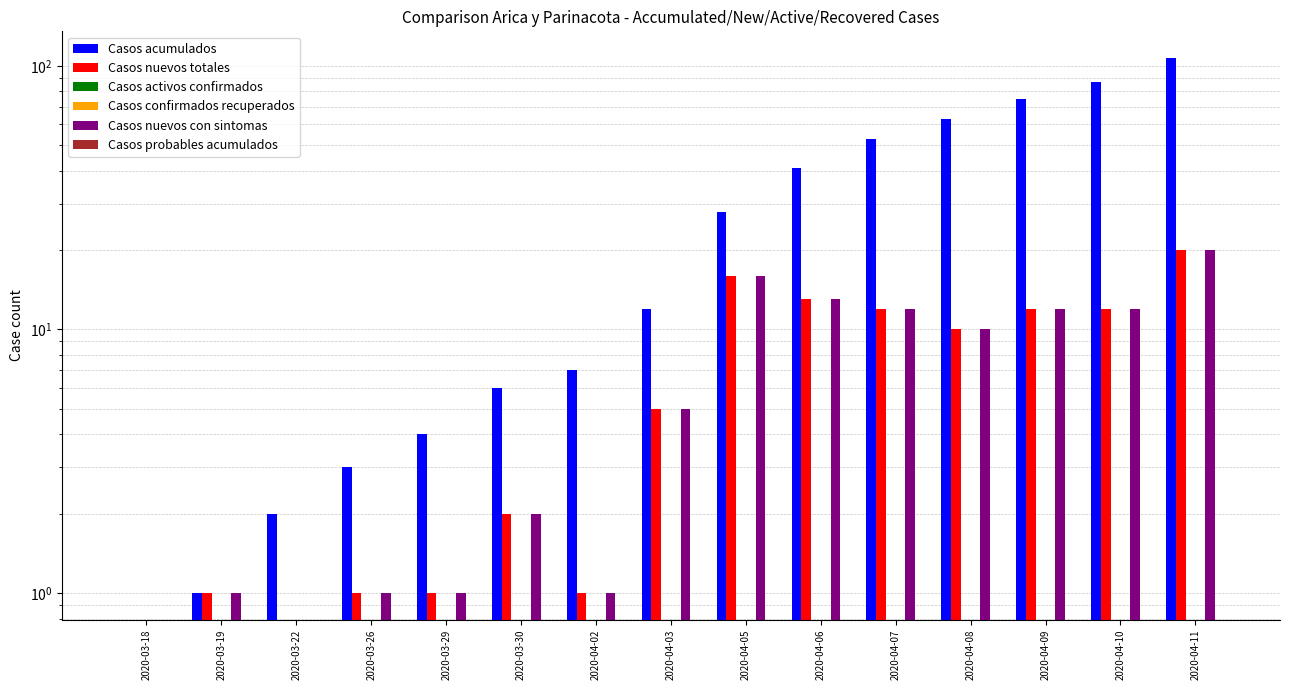

Reading left to right, what are all the values shown in this chart?

Casos acumulados: 0	1	2	3	4	6	7	12	28	41	53	63	75	87	107
Casos nuevos totales: 0	1	0	1	1	2	1	5	16	13	12	10	12	12	20
Casos activos confirmados: 0	0	0	0	0	0	0	0	0	0	0	0	0	0	0
Casos confirmados recuperados: 0	0	0	0	0	0	0	0	0	0	0	0	0	0	0
Casos nuevos con sintomas: 0	1	0	1	1	2	1	5	16	13	12	10	12	12	20
Casos probables acumulados: 0	0	0	0	0	0	0	0	0	0	0	0	0	0	0